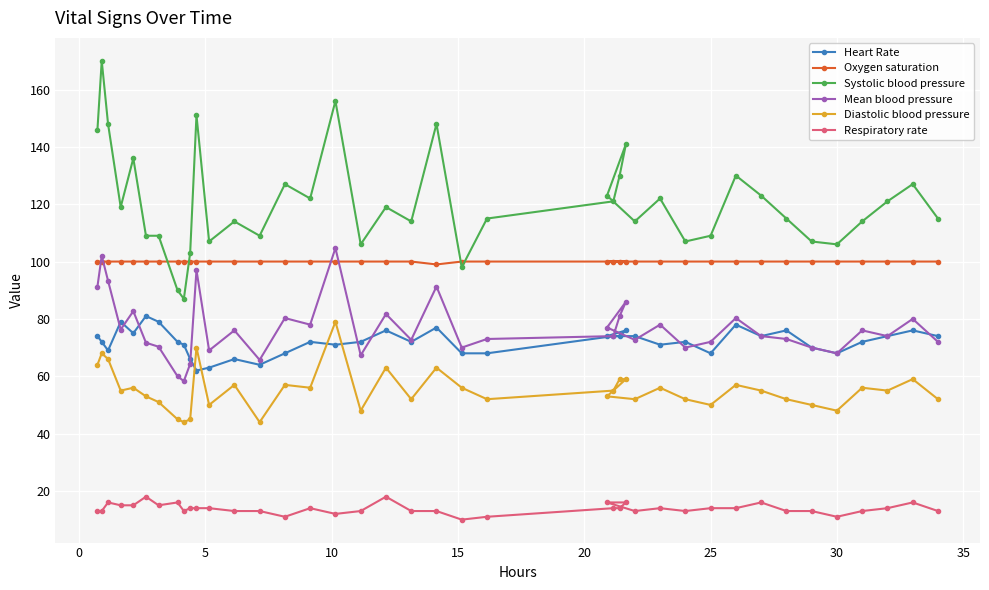

How many lines are shown in the chart?

6